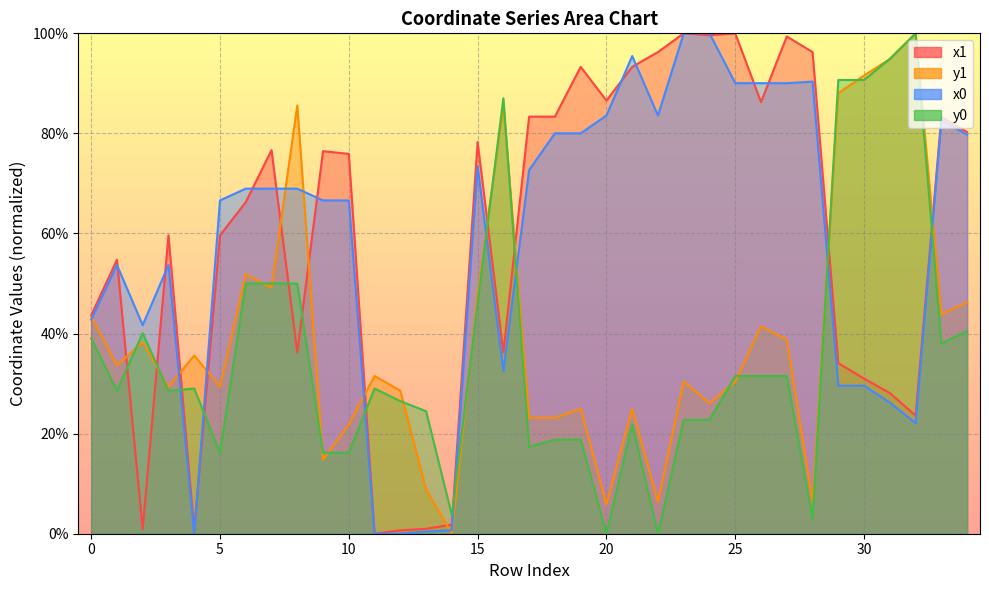

True or false: x1 has more than 0 interior local peaks.

True